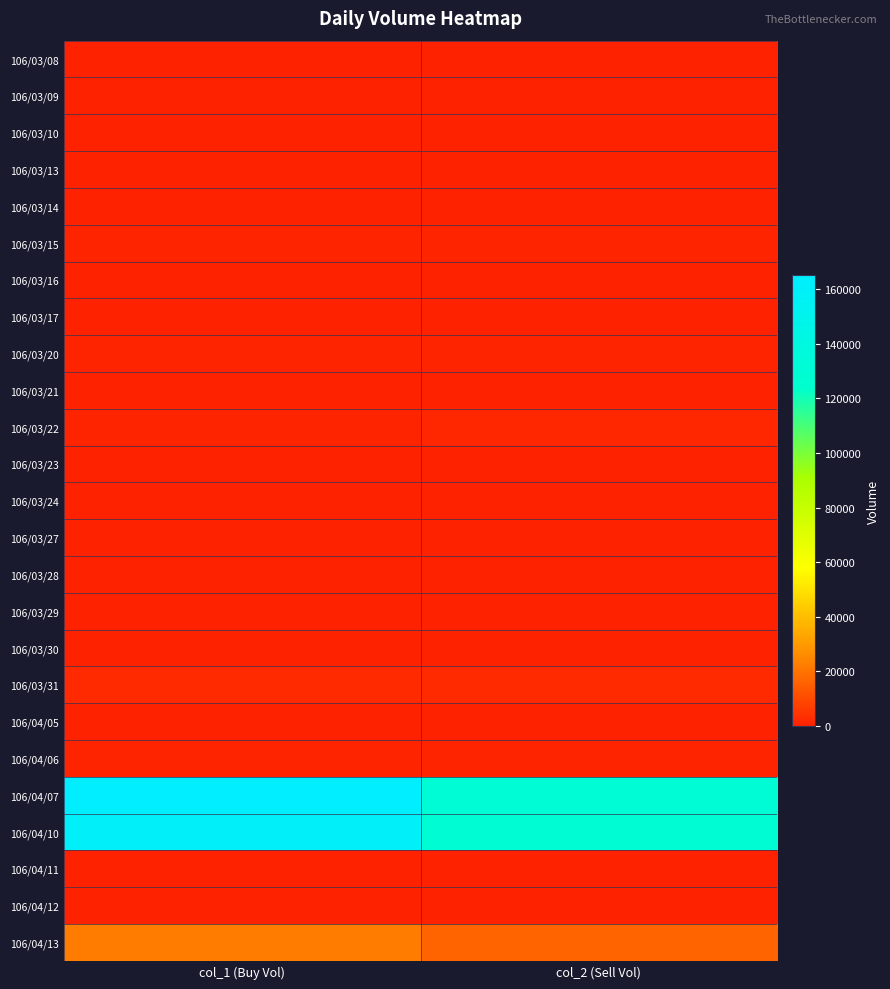

What is the maximum value shown in the chart?

165000